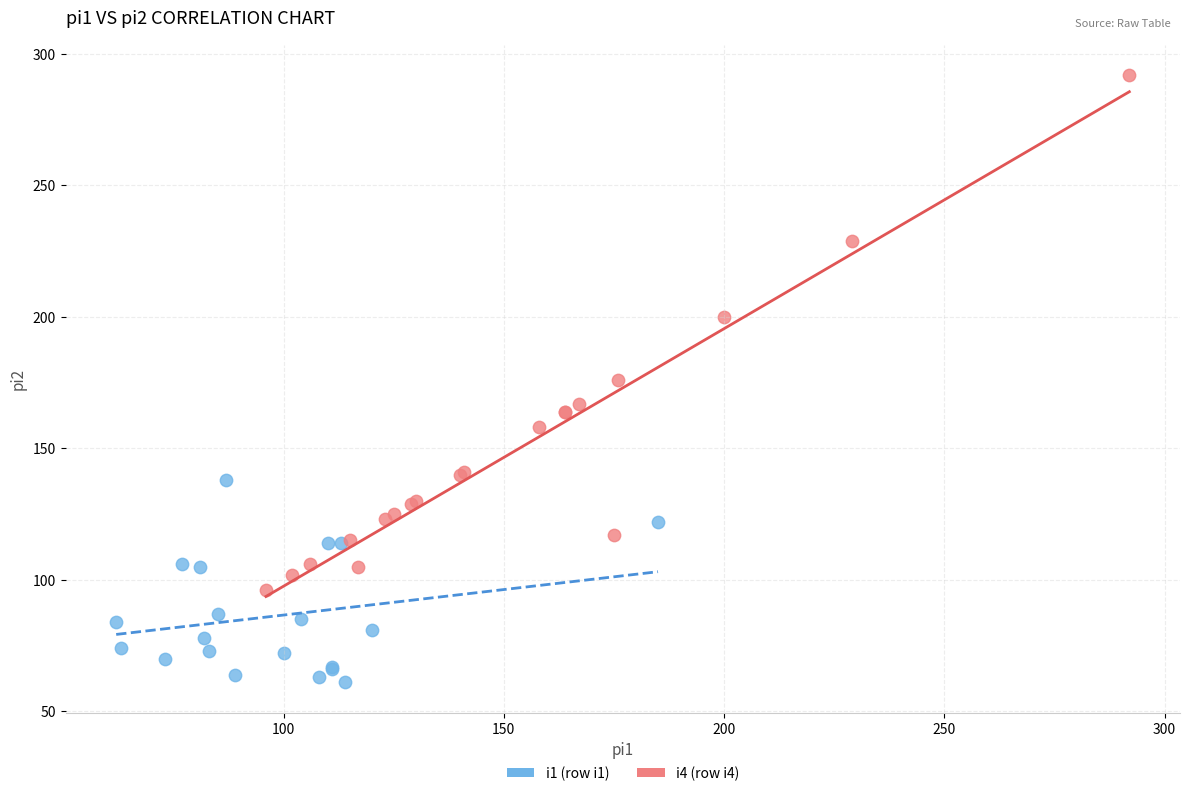

Which series reaches the maximum Y coordinate?

i4 (row i4)